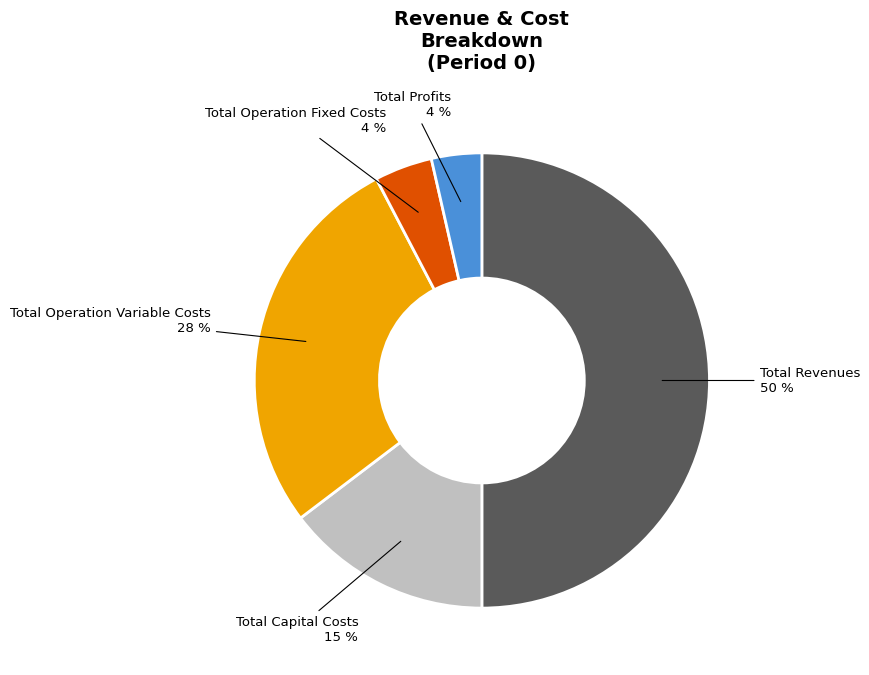

Is the sum of Total Capital Costs and Total Profits greater than half?

No